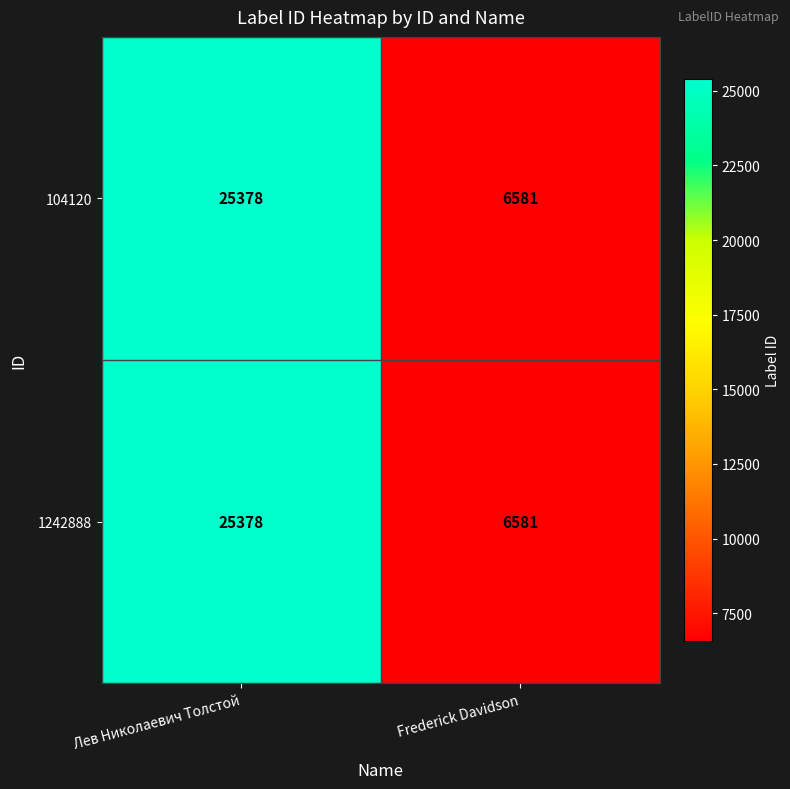

At which category does the chart reach its minimum across all series?

Frederick Davidson